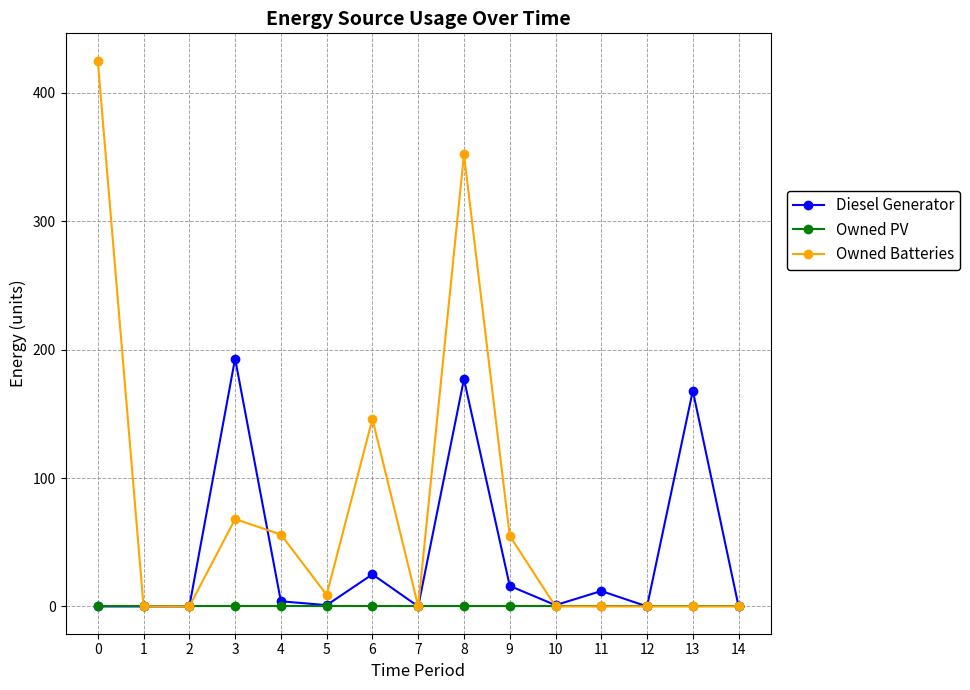

Which series has the largest range (max minus min)?

Owned Batteries